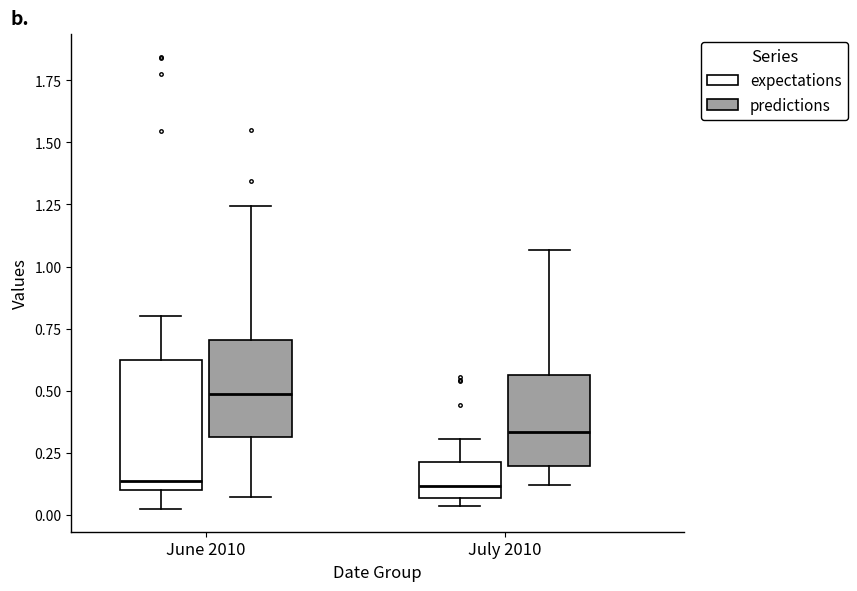

Where does the median line of the box for July 2010 (expectations) sit on the y-axis? The values are not printed on the chart, so give them approximately, as read against the axis.

0.10